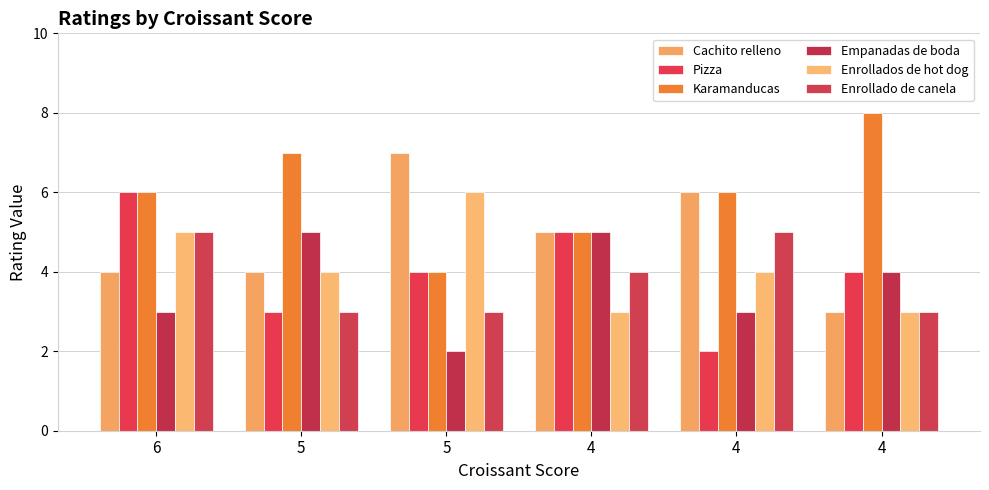

Reading left to right, what are all the values shown in this chart?

Cachito relleno: 6=4	5=4	5=7	4=5	4=6	4=3
Pizza: 6=6	5=3	5=4	4=5	4=2	4=4
Karamanducas: 6=6	5=7	5=4	4=5	4=6	4=8
Empanadas de boda: 6=3	5=5	5=2	4=5	4=3	4=4
Enrollados de hot dog: 6=5	5=4	5=6	4=3	4=4	4=3
Enrollado de canela: 6=5	5=3	5=3	4=4	4=5	4=3